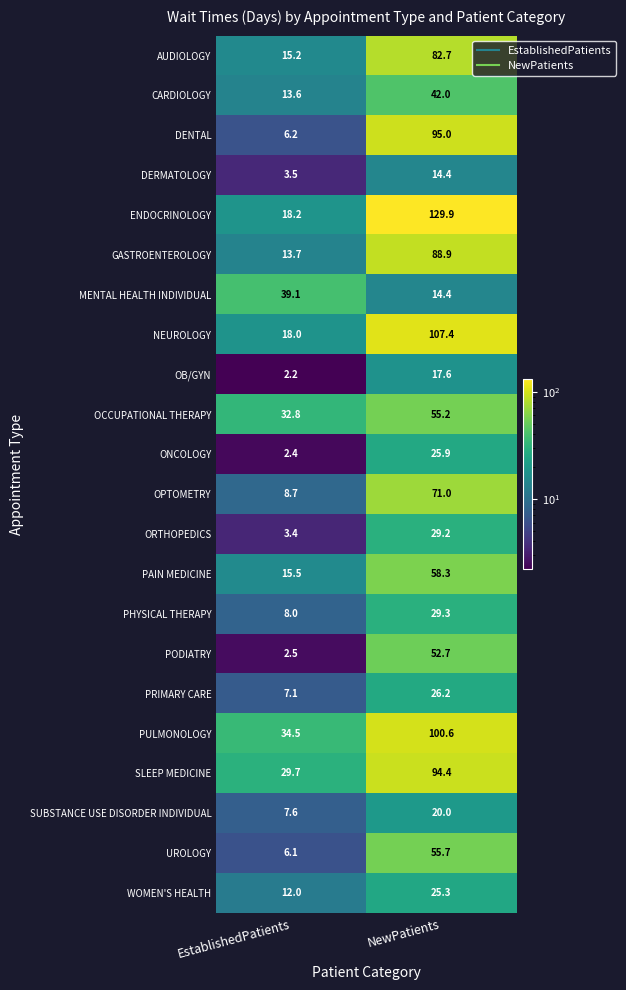

Which label corresponds to the largest value in the chart?

NewPatients